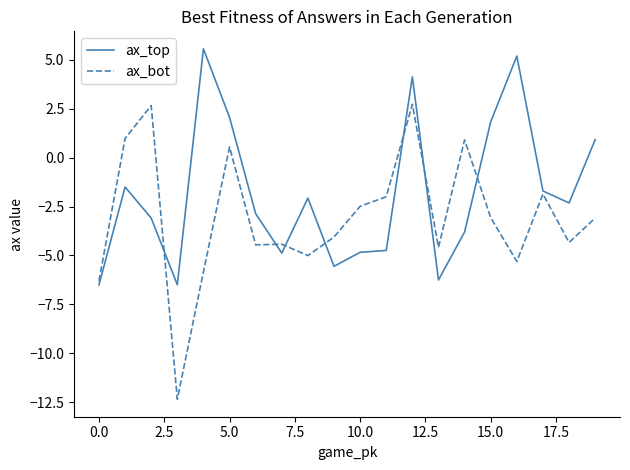

True or false: ax_top and ax_bot cross at least once.

True